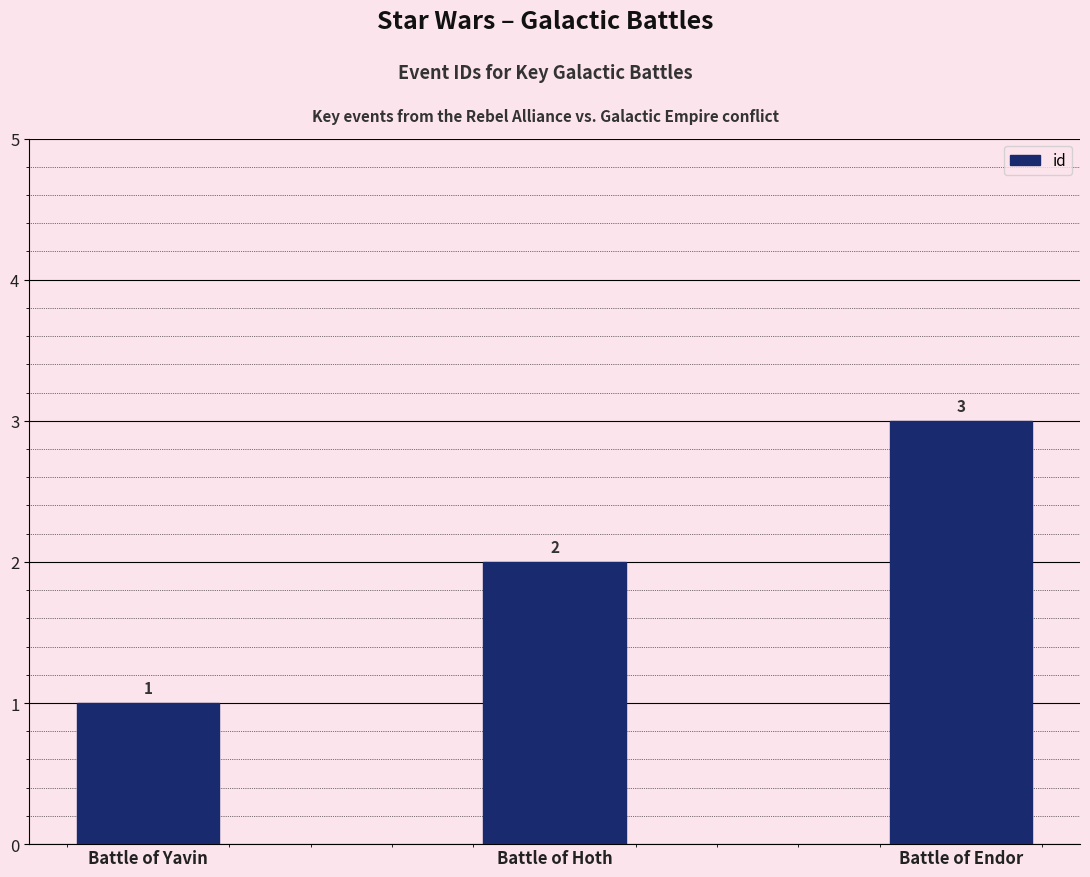

Rank the categories by value from lowest to highest.

Battle of Yavin, Battle of Hoth, Battle of Endor